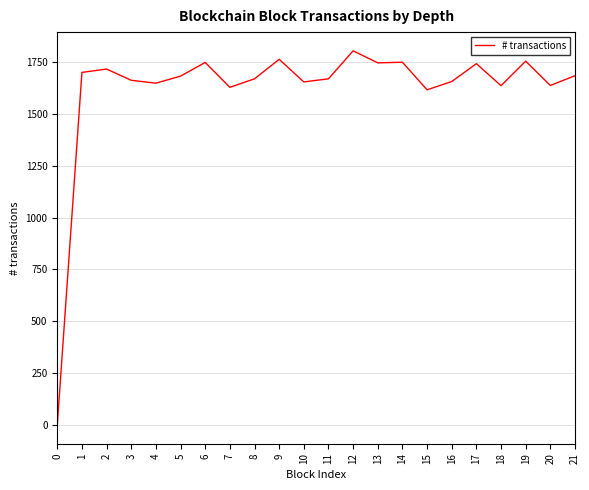

What is the difference between the maximum and minimum values?

1804